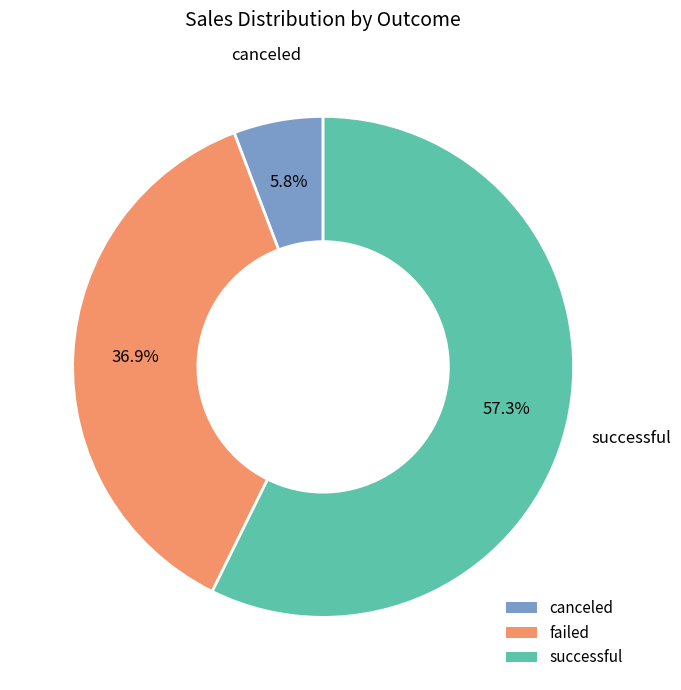

Is successful the majority of the pie?

Yes